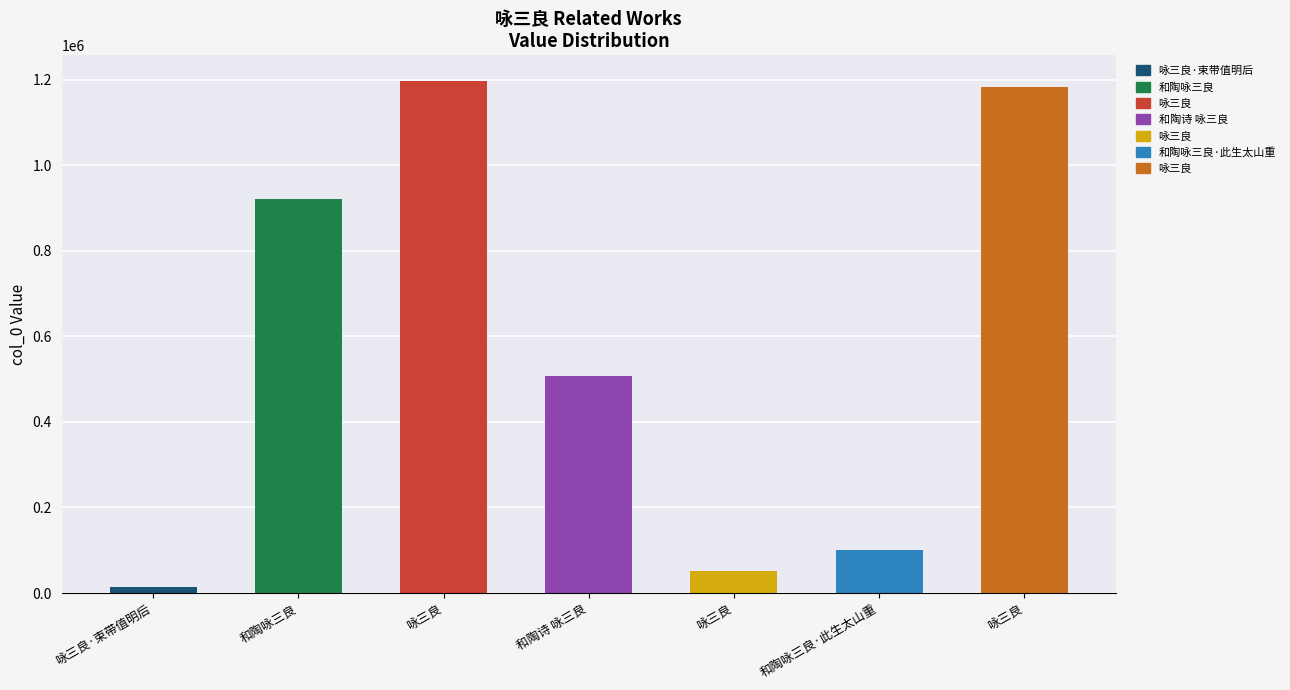

Is it true that the value at 和陶诗 咏三良 is 191337?

False